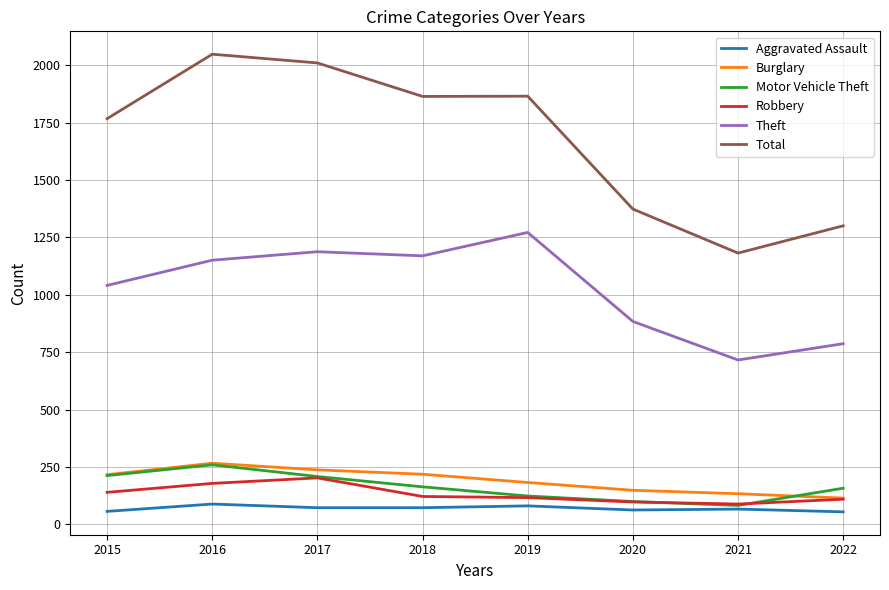

The Theft series shows 264 at 2022. True or false?

False